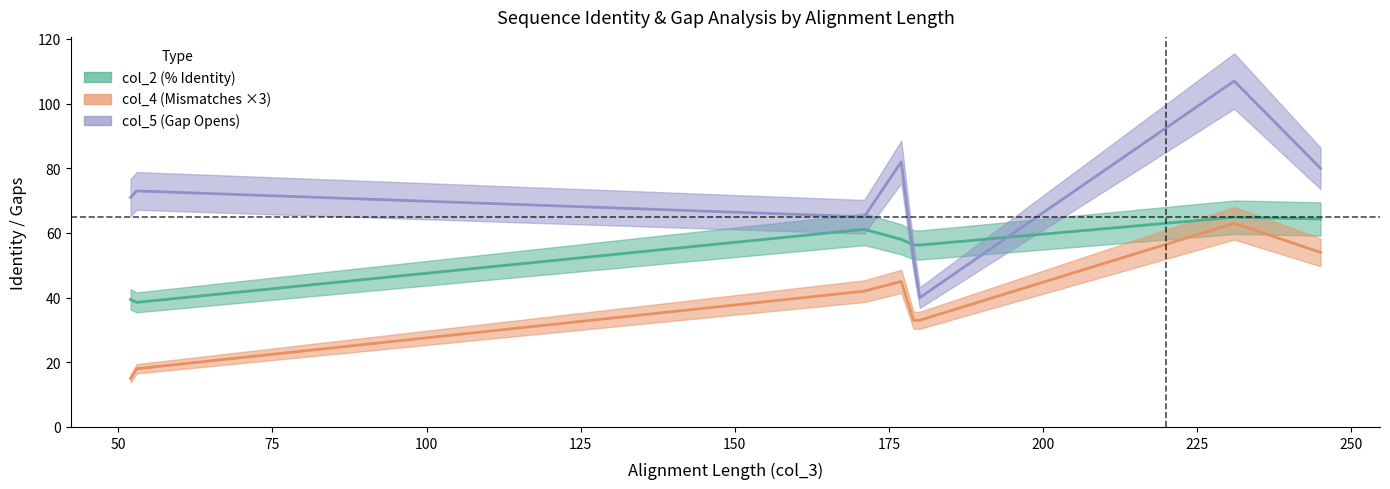

Which series ends up on top after the final intersection of col_2 and col_5?

col_5